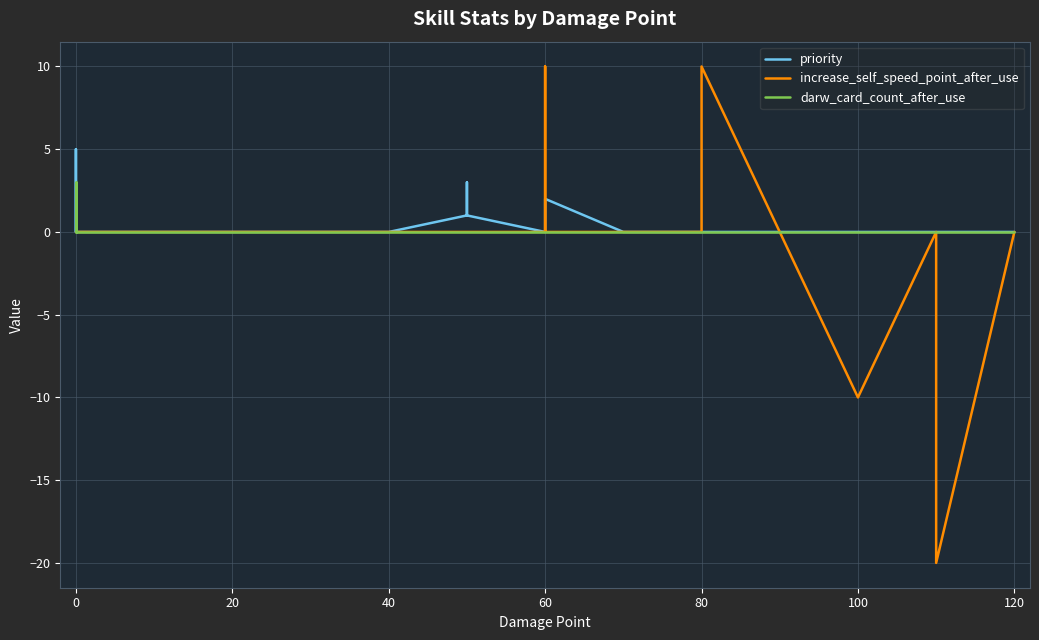

Does the chart have visible grid lines?

Yes